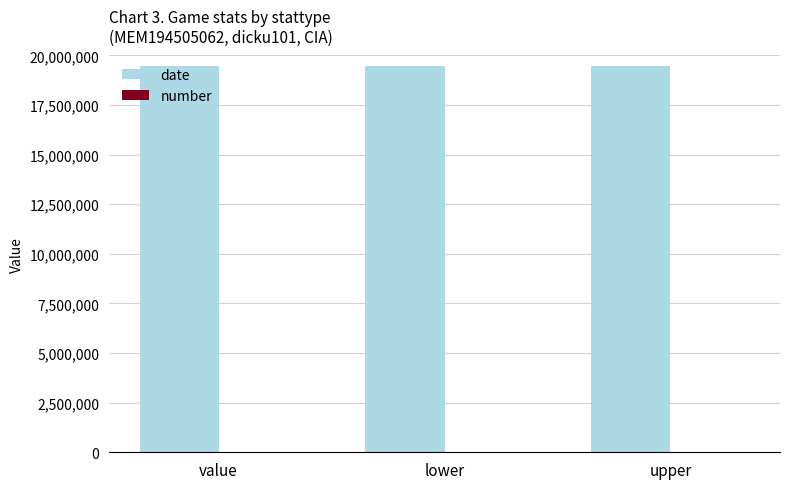

What is the sum of all date values?

58351518